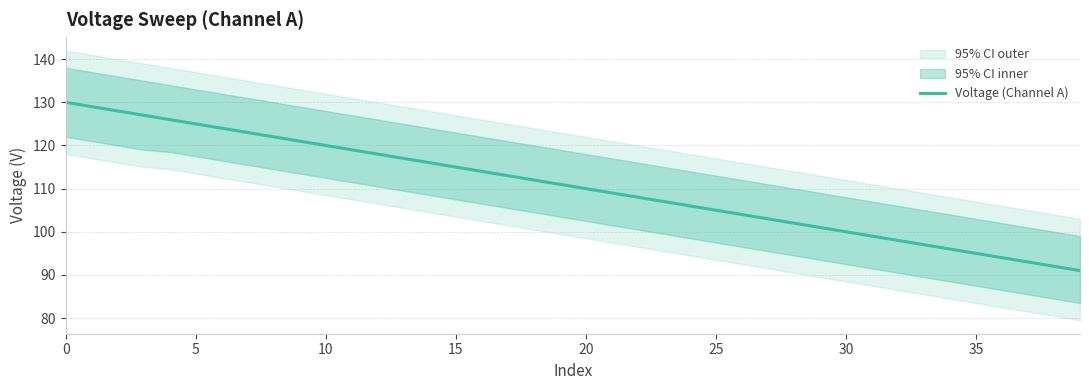

True or false: the data shows 153.4 at 38.

False